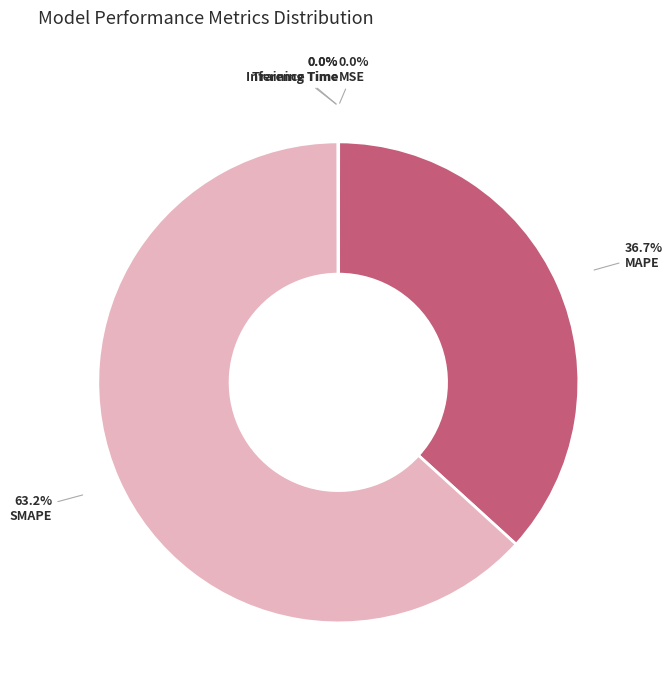

To the nearest percent, what portion does SMAPE represent?

63%